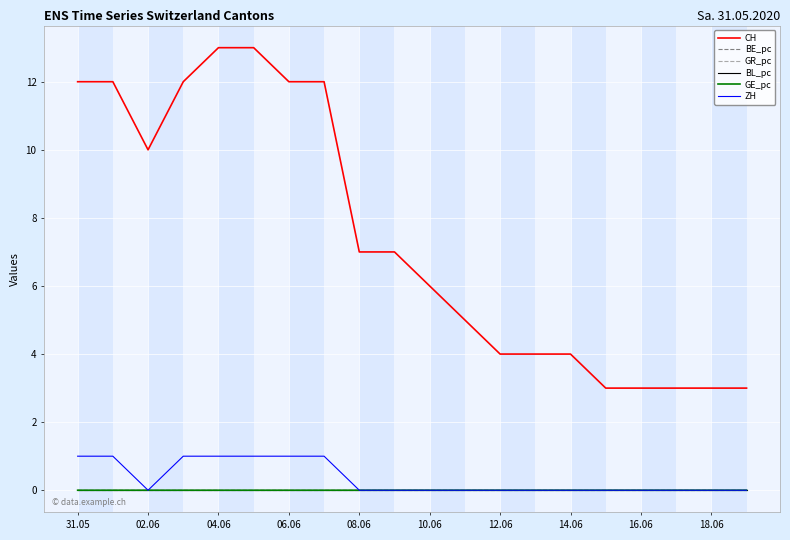

What is the greatest value displayed?

13.0